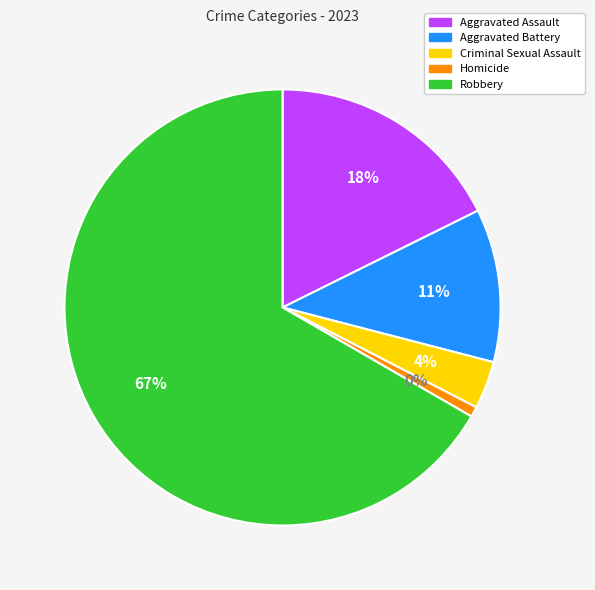

How many slices are in this pie chart?

5